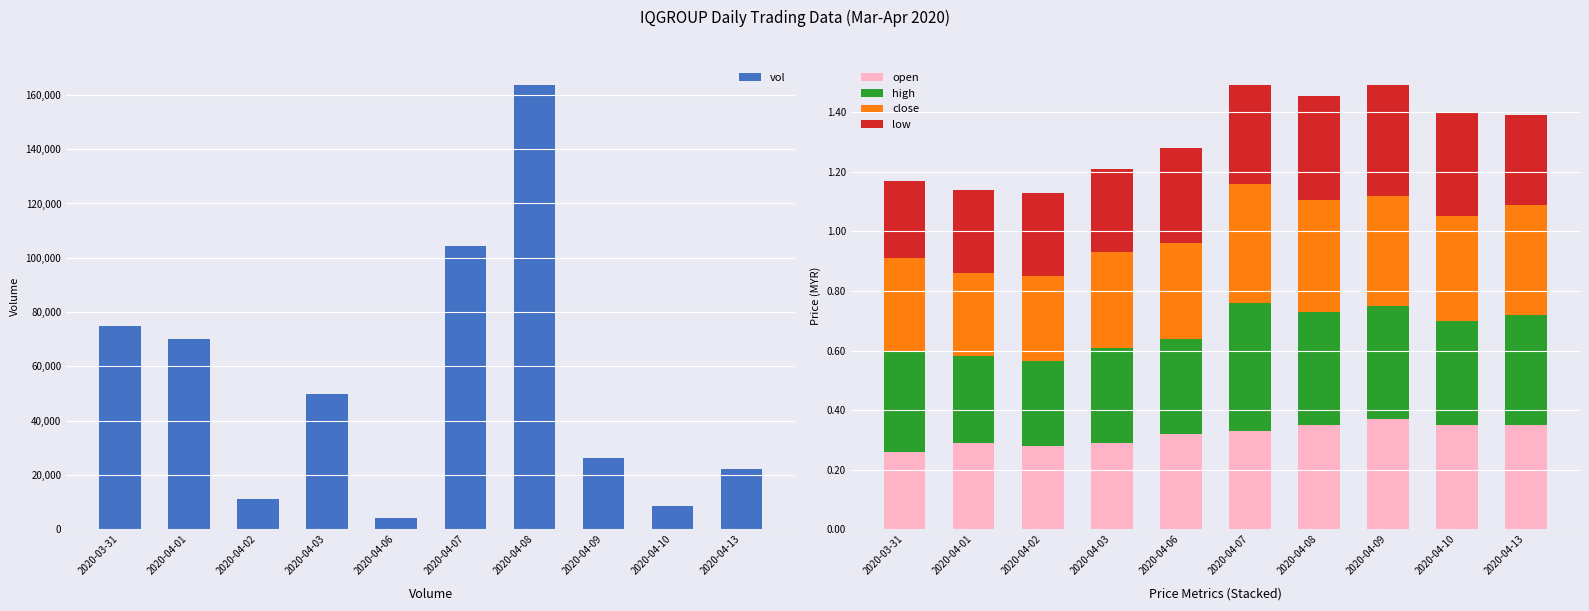

What is the difference between the maximum and minimum values in the high series?

0.1